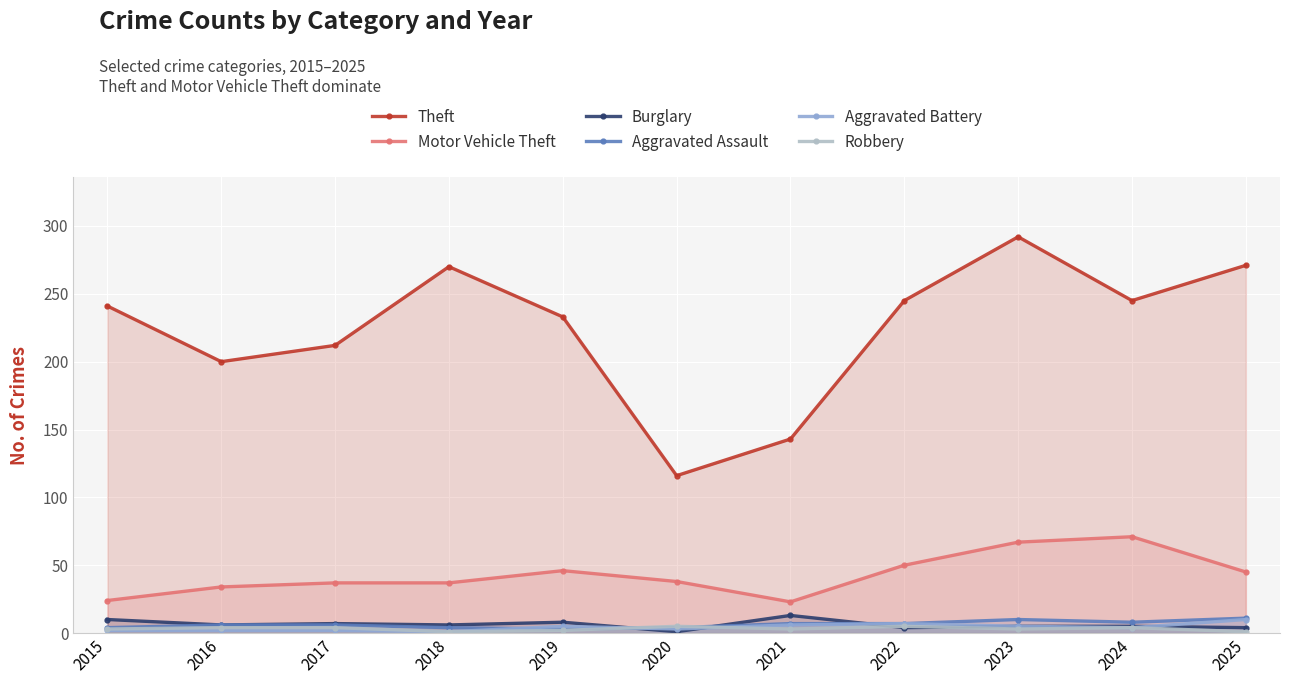

How many intersections are there between Aggravated Assault and Aggravated Battery?

2